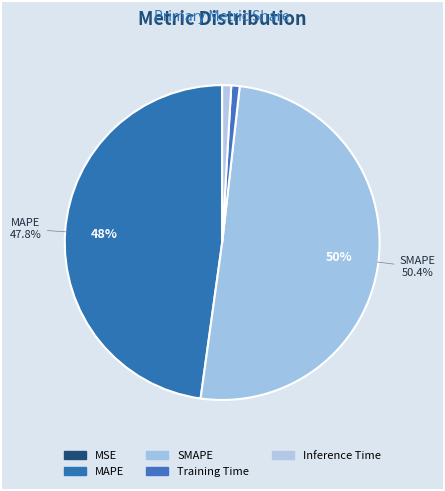

What is the largest slice in the pie chart?

SMAPE